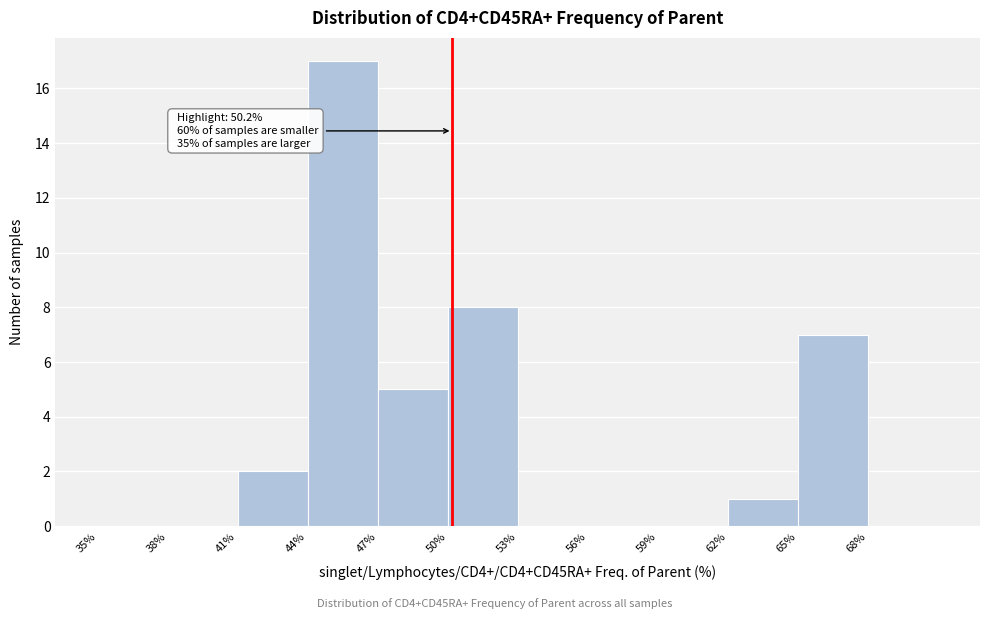

Over which range of the x-axis is the bar tallest?

44 to 47